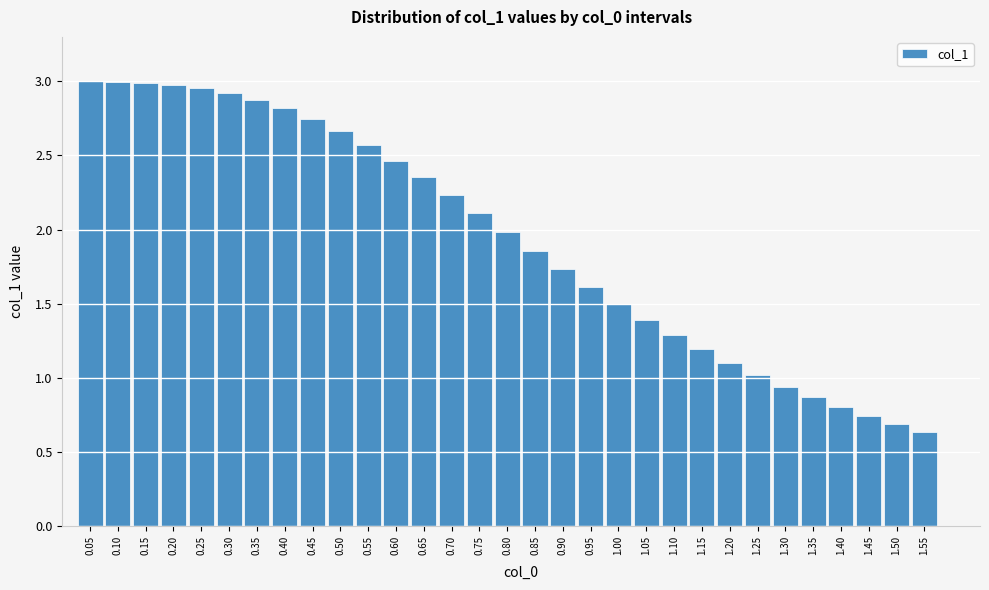

What is the change in value from 0.10 to 0.50?

-0.3